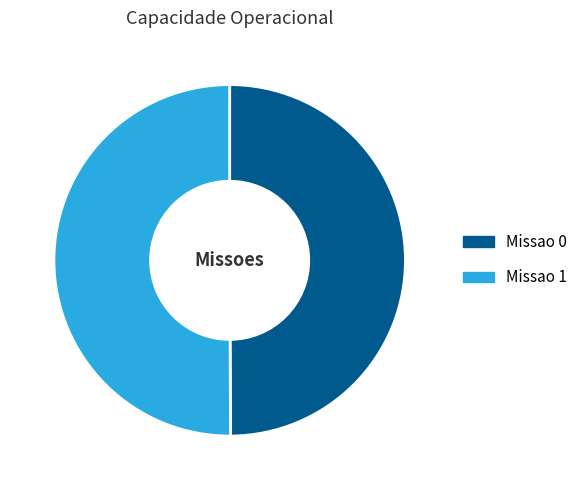

Do Missao 1 and Missao 0 together represent more than half of the pie?

Yes